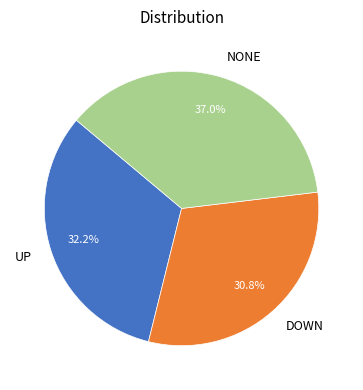

Do UP and NONE together represent more than half of the pie?

Yes